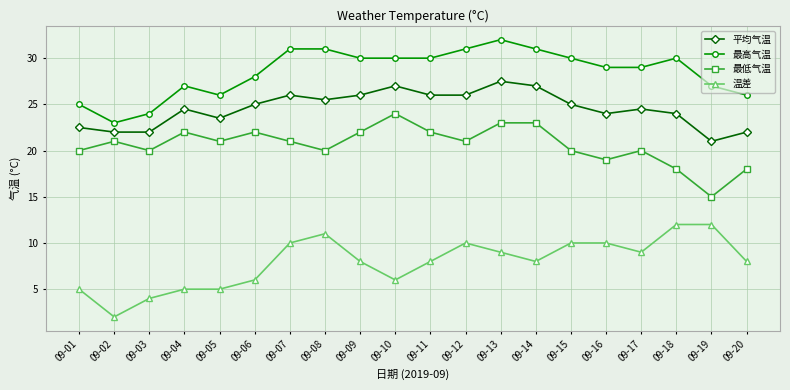

Reading left to right, what are all the values shown in this chart?

平均气温: 22.5	22.0	22.0	24.5	23.5	25.0	26.0	25.5	26.0	27.0	26.0	26.0	27.5	27.0	25.0	24.0	24.5	24.0	21.0	22.0
最高气温: 25.0	23.0	24.0	27.0	26.0	28.0	31.0	31.0	30.0	30.0	30.0	31.0	32.0	31.0	30.0	29.0	29.0	30.0	27.0	26.0
最低气温: 20.0	21.0	20.0	22.0	21.0	22.0	21.0	20.0	22.0	24.0	22.0	21.0	23.0	23.0	20.0	19.0	20.0	18.0	15.0	18.0
温差: 5.0	2.0	4.0	5.0	5.0	6.0	10.0	11.0	8.0	6.0	8.0	10.0	9.0	8.0	10.0	10.0	9.0	12.0	12.0	8.0